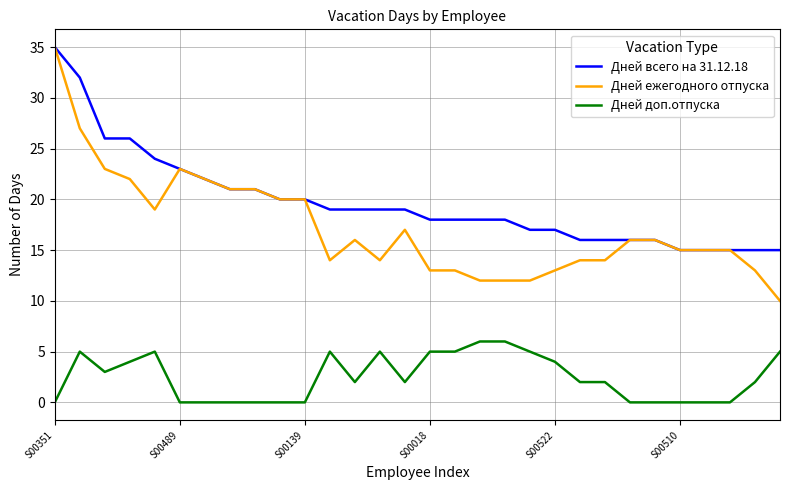

Count the Дней доп.отпуска values in the range 0 to 5.

28